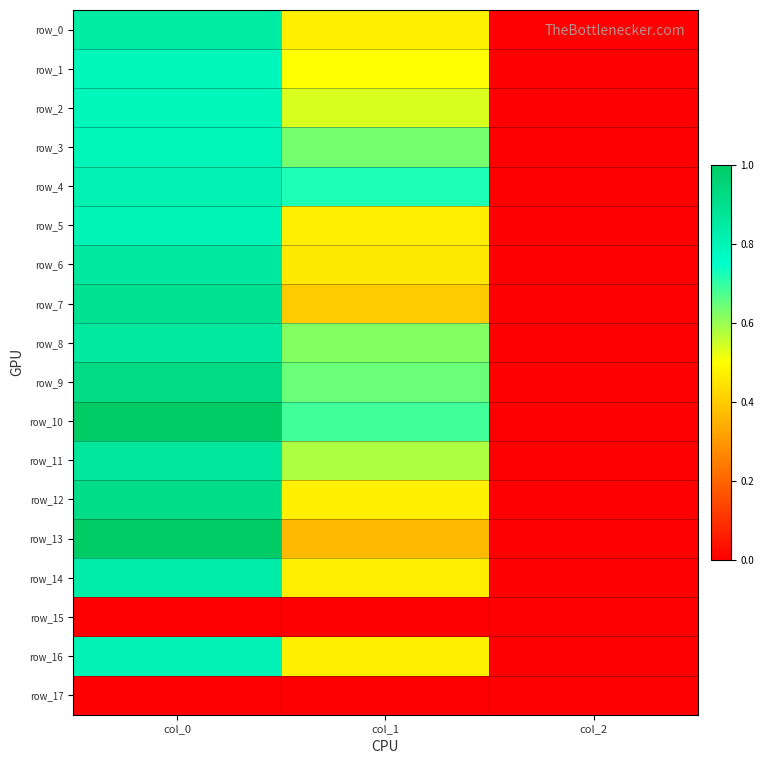

True or false: row_4 has a value of 0.5 at col_0.

False